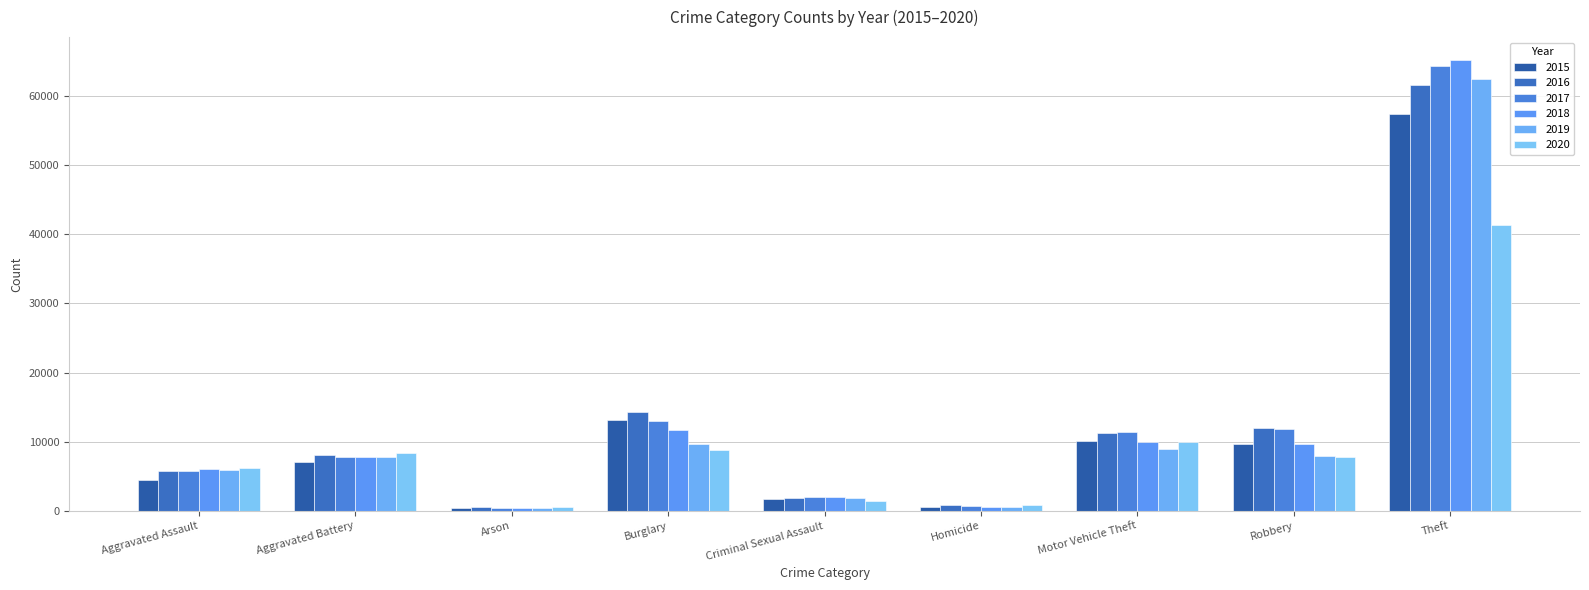

The value of 2018 at Robbery is 9679. True or false?

True